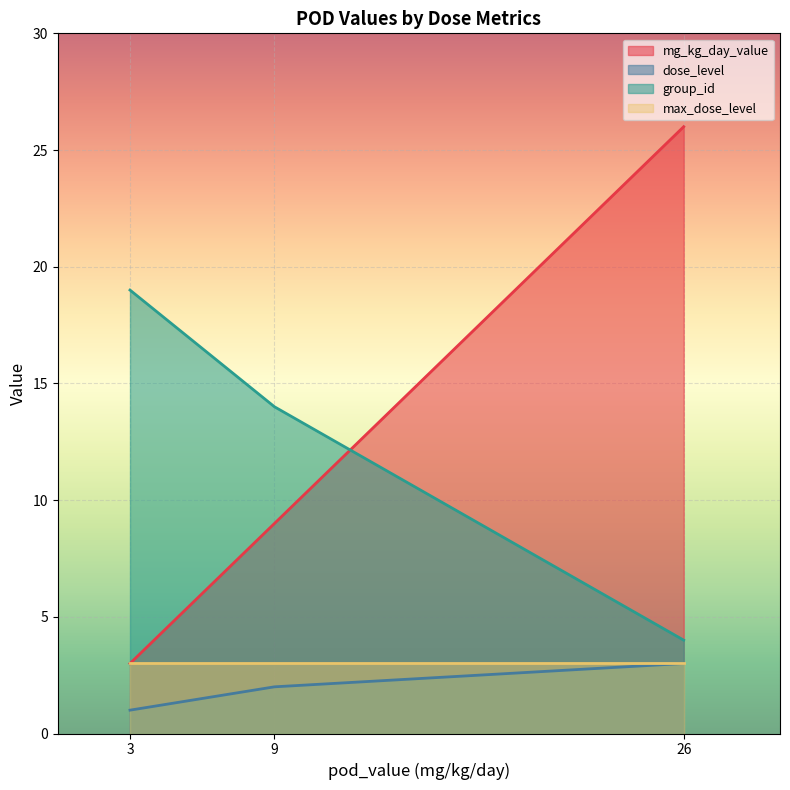

At which category is the sum across all series the highest?

26